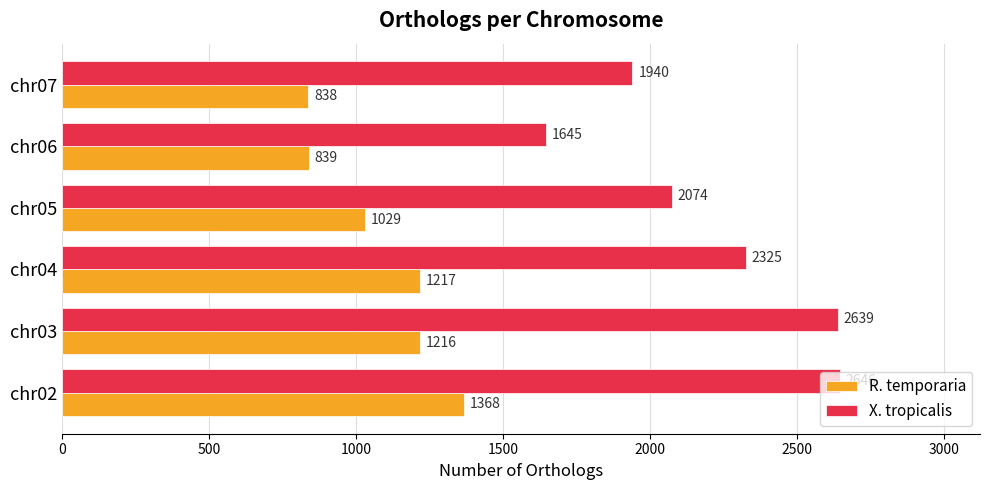

What is the spread (max minus min) of values at chr06?

806